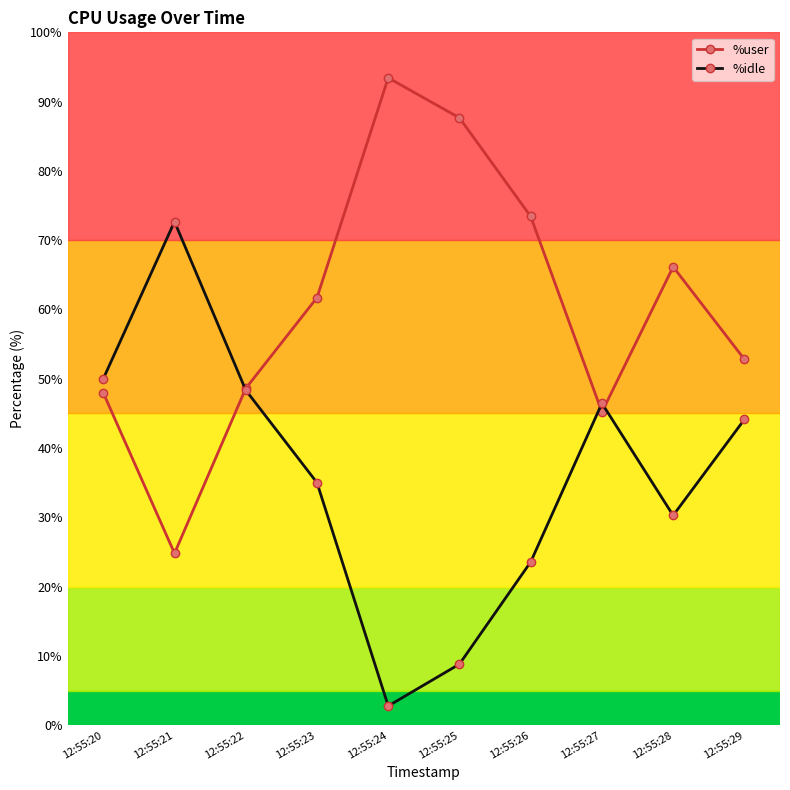

What is the sum of the %idle values at 12:55:24 and 12:55:21?

75.5